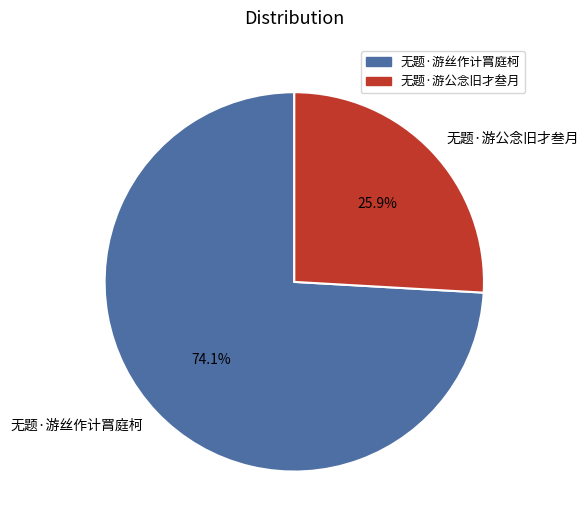

Which category accounts for the majority?

无题·游丝作计罥庭柯